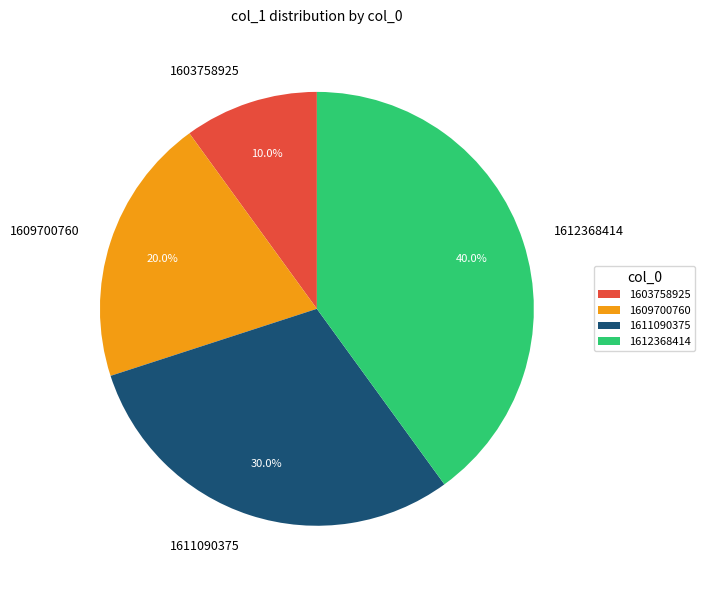

To the nearest percent, what is the difference between the largest and smallest slice percentages?

30%